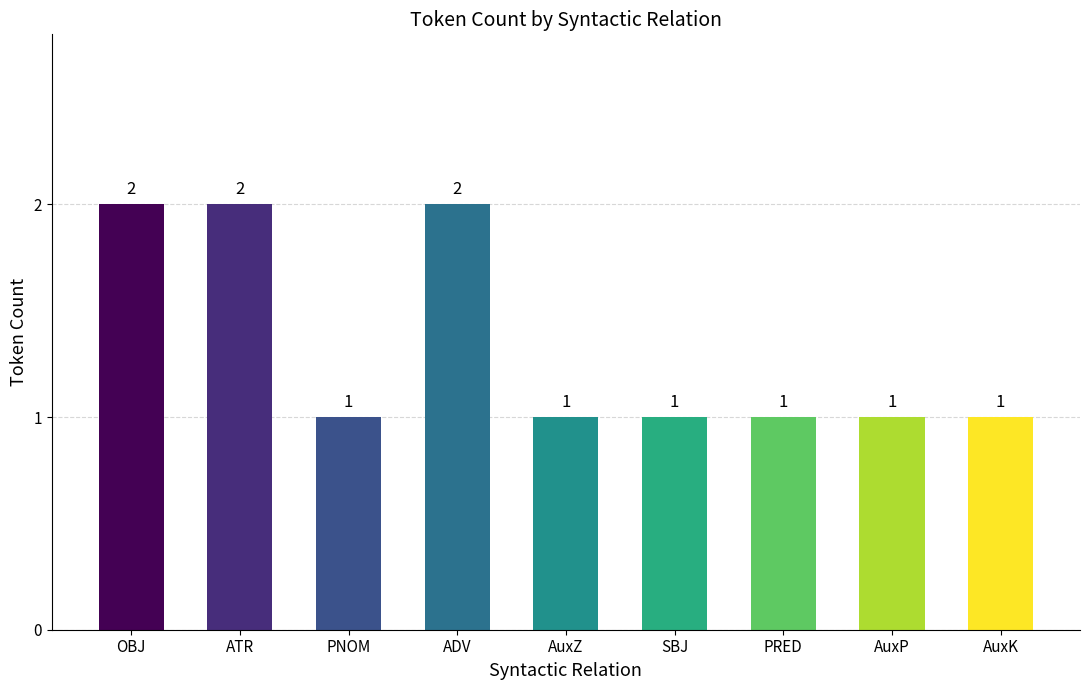

What is the value of the 7th bar from the left?

1